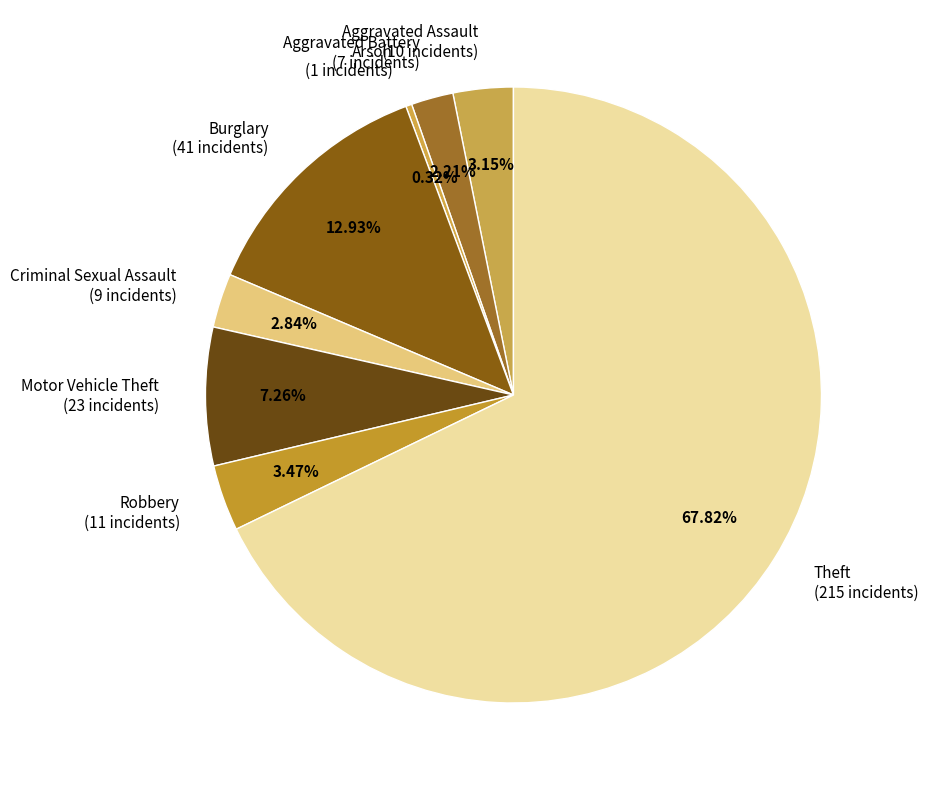

What percentage is NOT represented by Robbery?

96.5%